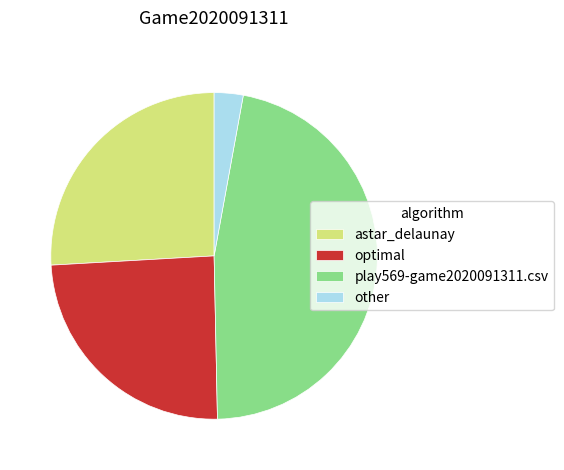

Does astar_delaunay represent more than half of the total?

No